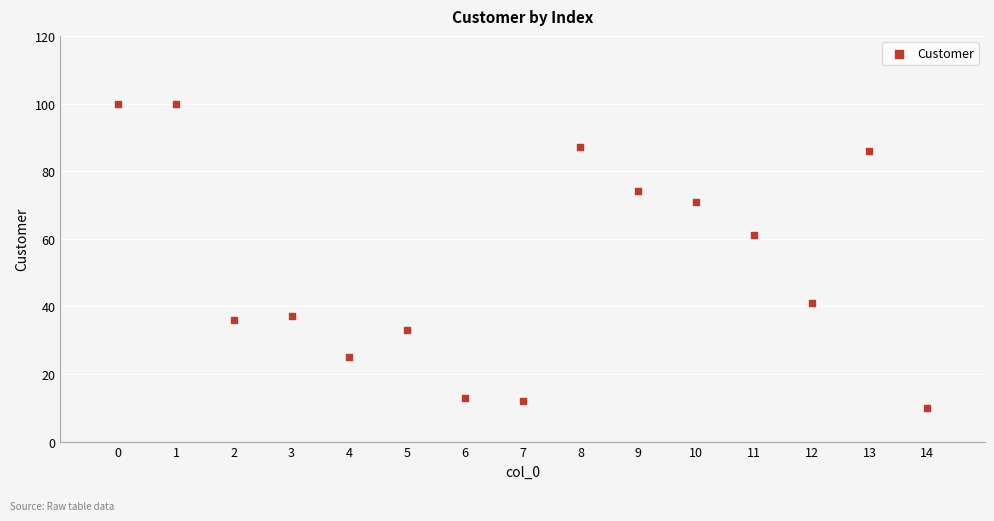

What is the range of Y values (max minus min)?

90